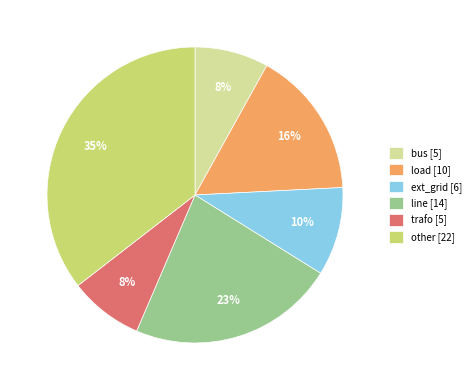

Do other [22] and ext_grid [6] together represent more than half of the pie?

No